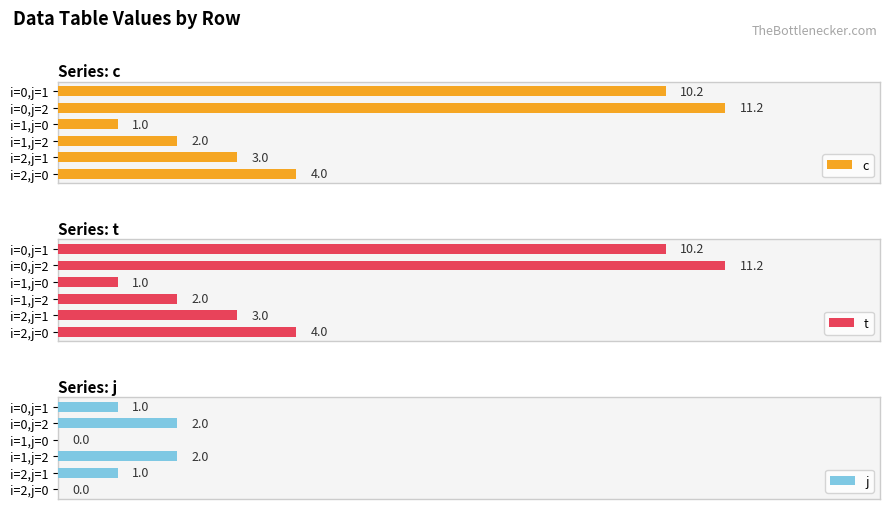

Which series has the widest spread of values?

c